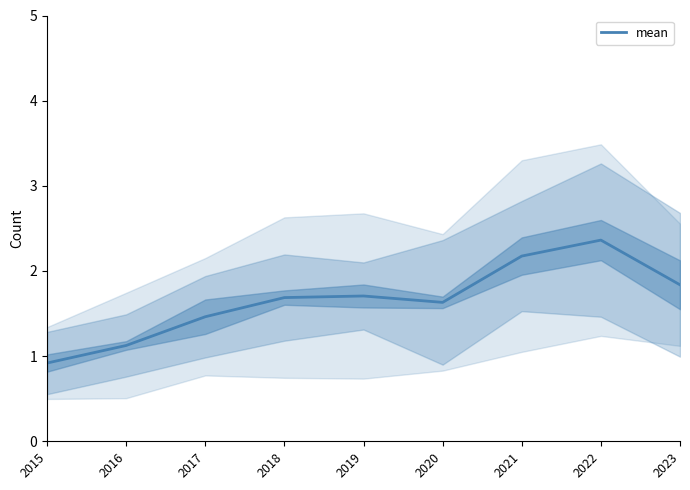

Where is the first local maximum?

2019